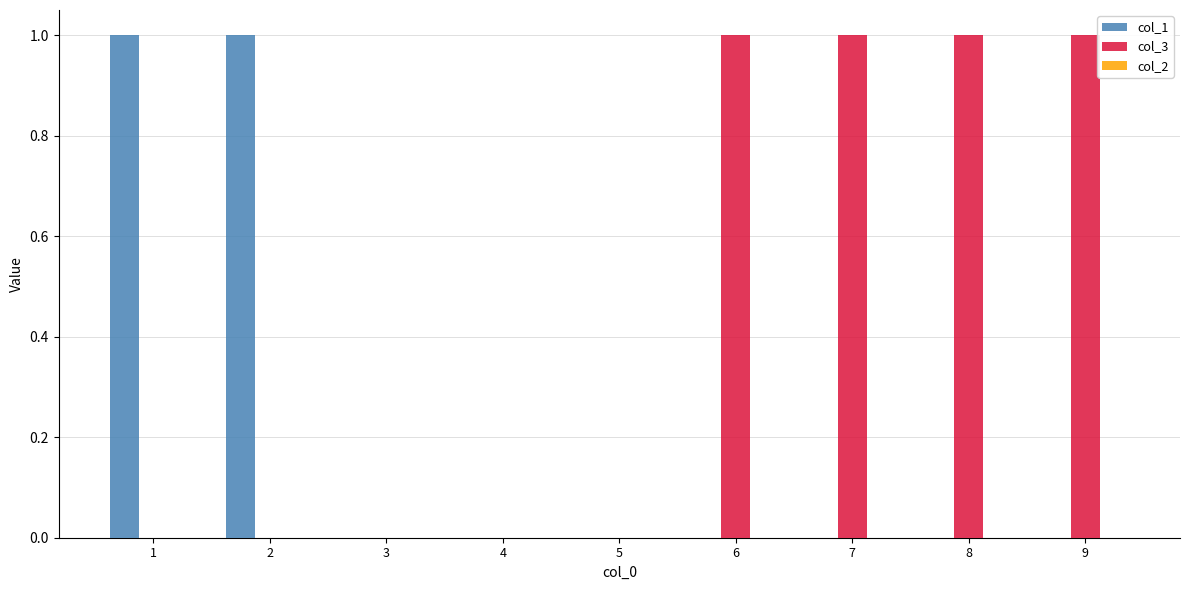

True or false: col_3 has a value of 1 at 7.

True